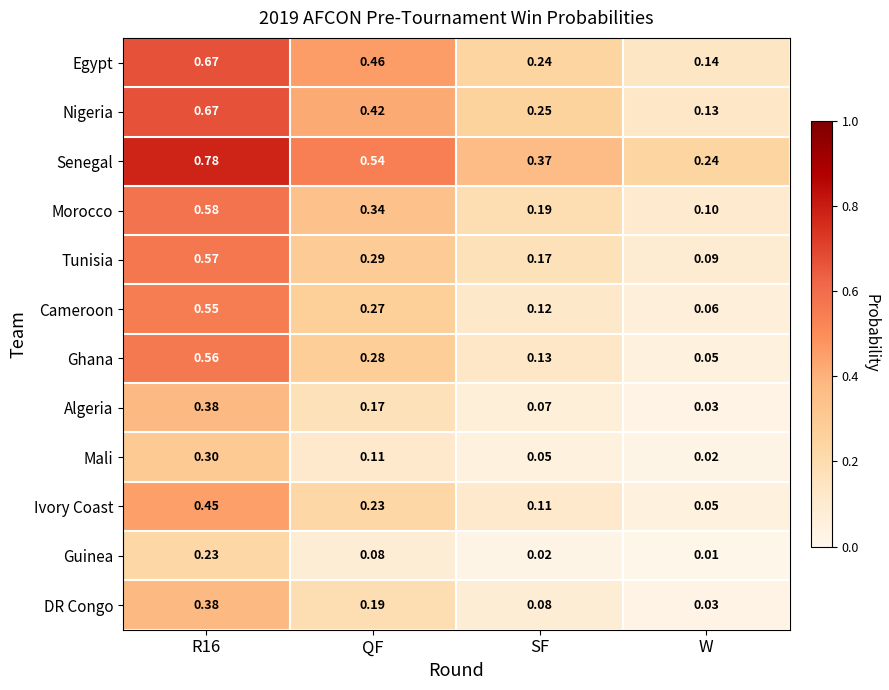

At SF, list the series in order from smallest to largest.

Guinea, Mali, Algeria, DR Congo, Ivory Coast, Cameroon, Ghana, Tunisia, Morocco, Egypt, Nigeria, Senegal